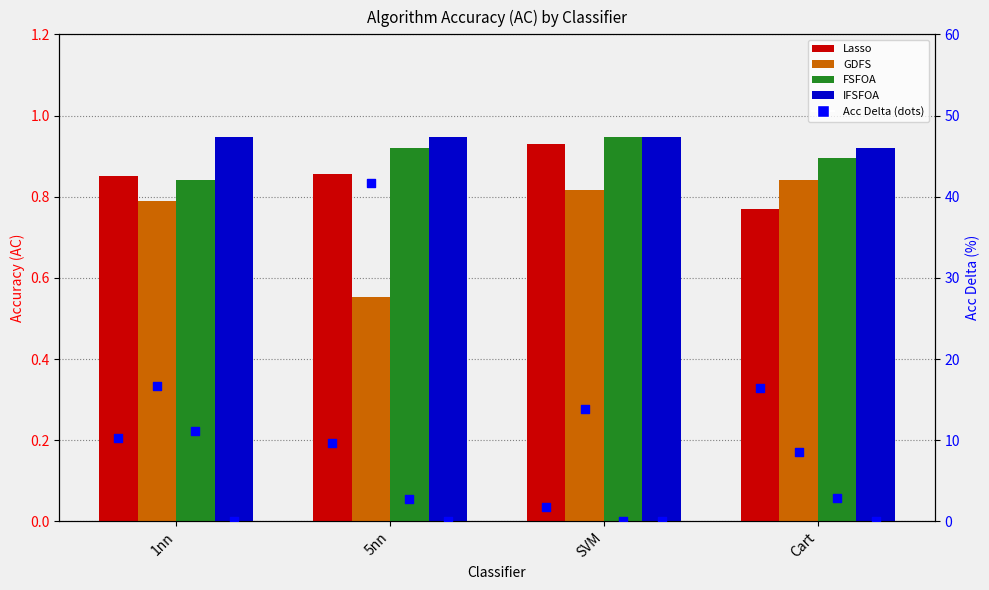

Which series reaches the minimum Y coordinate?

GDFS